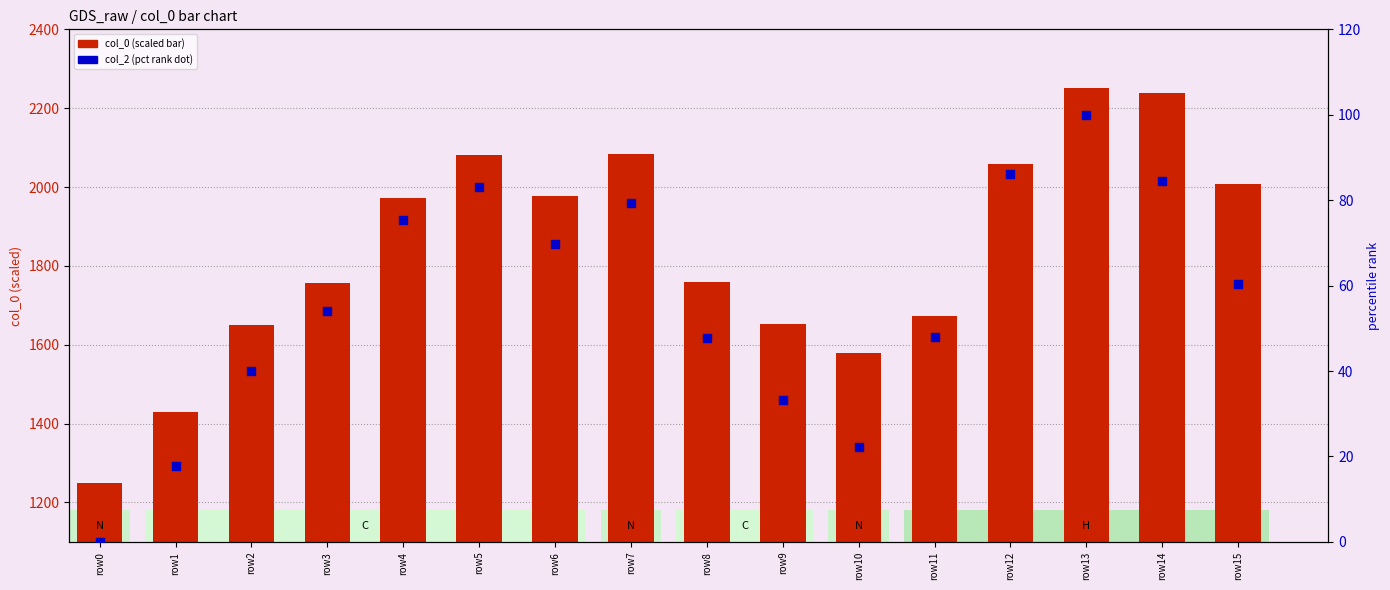

What are all the series names shown in the legend?

col_0 (scaled), col_2 (pct rank)